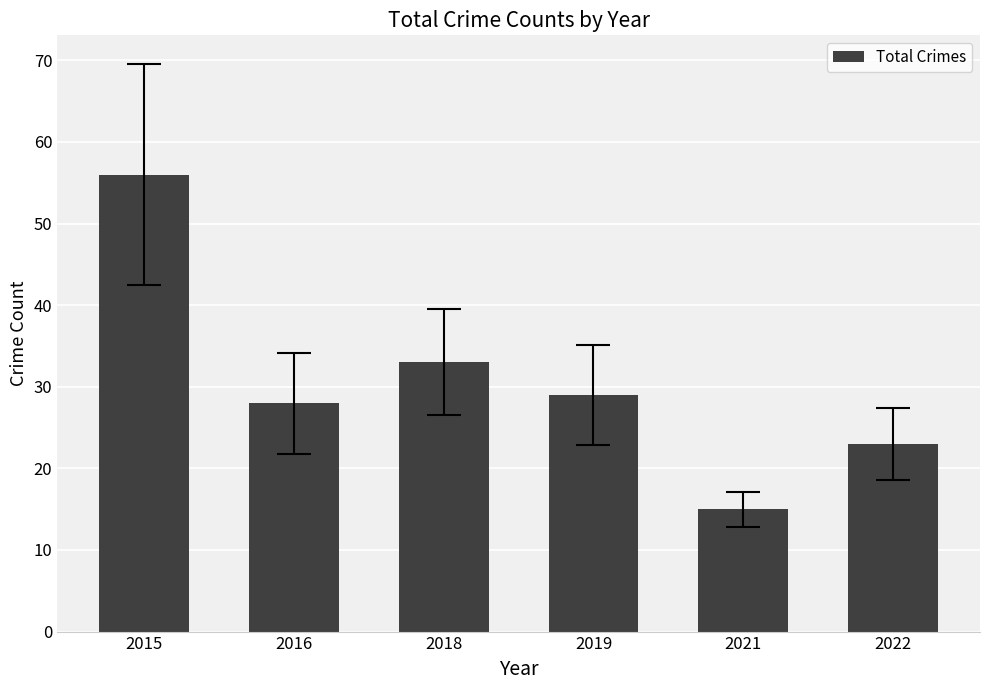

What is the change in value from 2021 to 2022?

+8